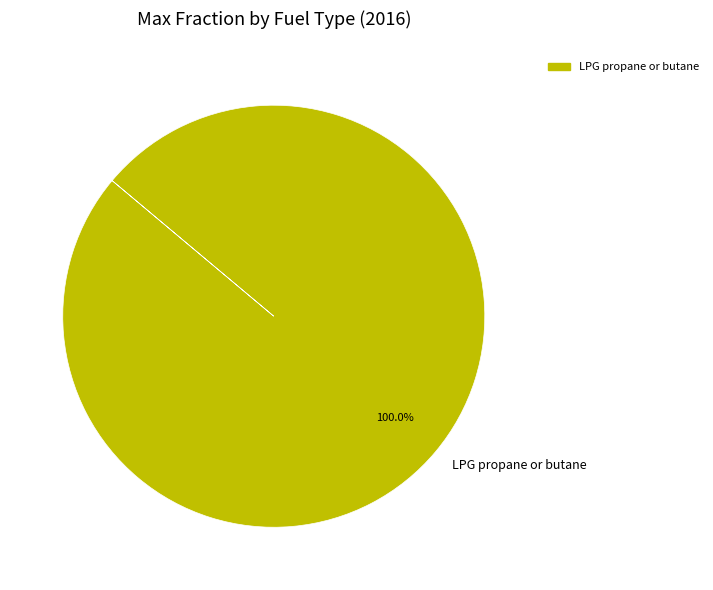

Which category accounts for the majority?

LPG propane or butane